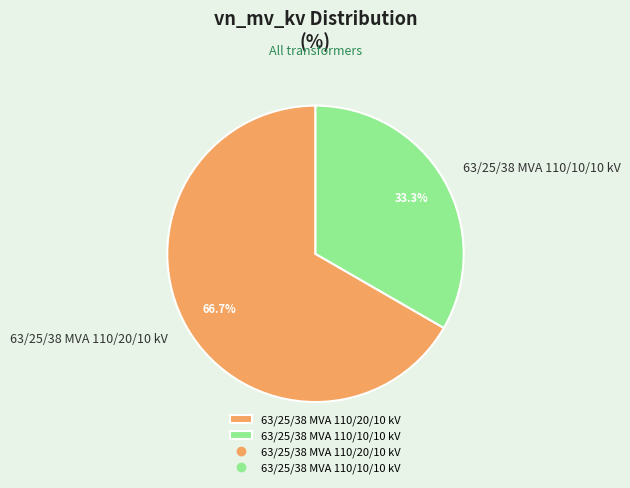

To the nearest percent, what is the difference between the largest and smallest slice percentages?

33%